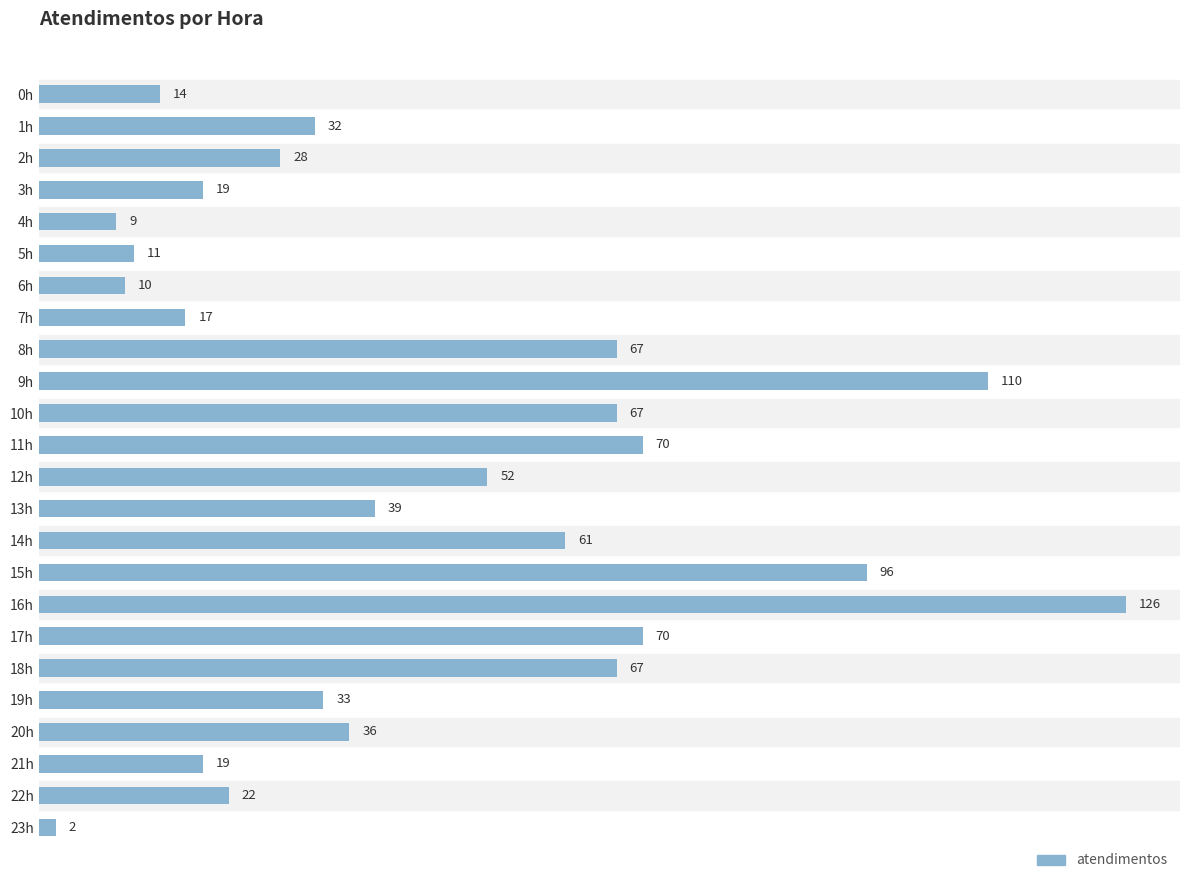

What is the approximate value at 19h, to the nearest 5?

35